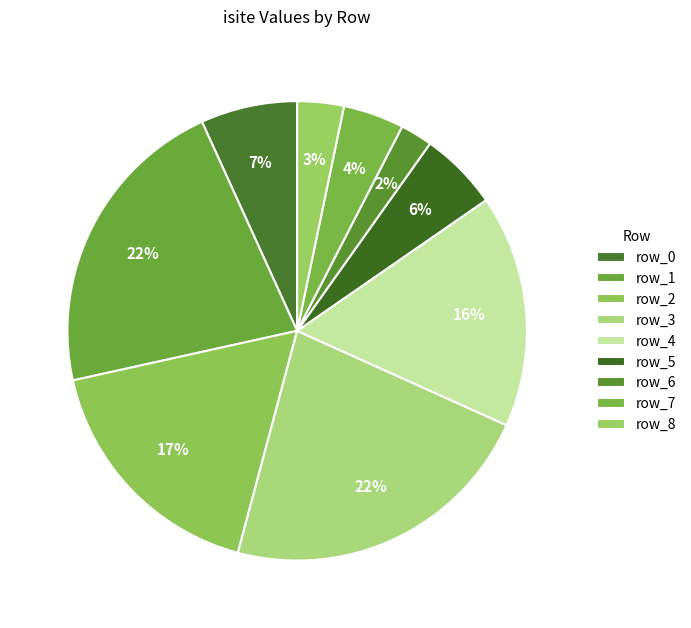

What is the change in value from row_5 to row_8?

-9